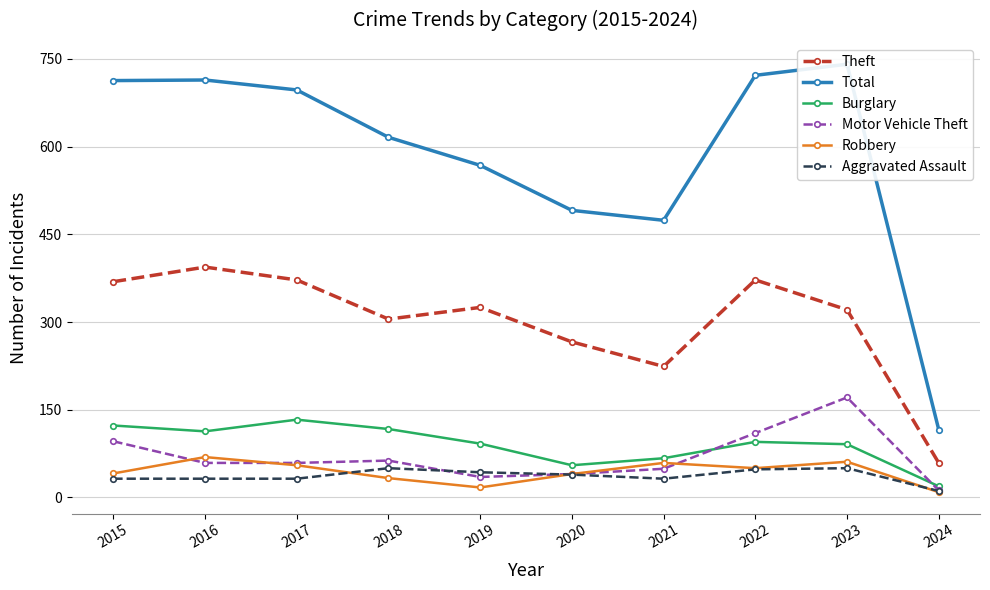

Reading left to right, list all the values displayed in this chart.

Theft: 2015=369	2016=394	2017=372	2018=305	2019=325	2020=266	2021=224	2022=372	2023=321	2024=59
Total: 2015=713	2016=714	2017=697	2018=616	2019=568	2020=491	2021=474	2022=722	2023=741	2024=116
Burglary: 2015=123	2016=113	2017=133	2018=117	2019=92	2020=55	2021=67	2022=95	2023=91	2024=19
Motor Vehicle Theft: 2015=96	2016=59	2017=59	2018=63	2019=35	2020=40	2021=49	2022=110	2023=171	2024=12
Robbery: 2015=41	2016=69	2017=55	2018=33	2019=17	2020=40	2021=59	2022=50	2023=61	2024=9
Aggravated Assault: 2015=32	2016=32	2017=32	2018=50	2019=43	2020=39	2021=32	2022=48	2023=50	2024=11